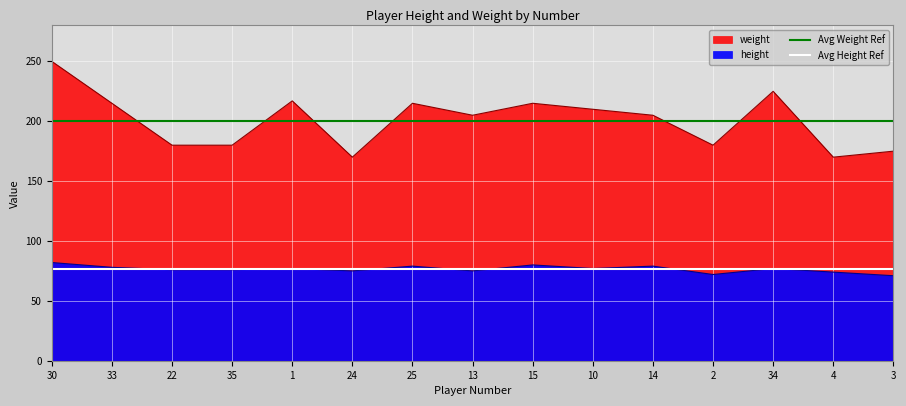

How many lines are shown in the chart?

2